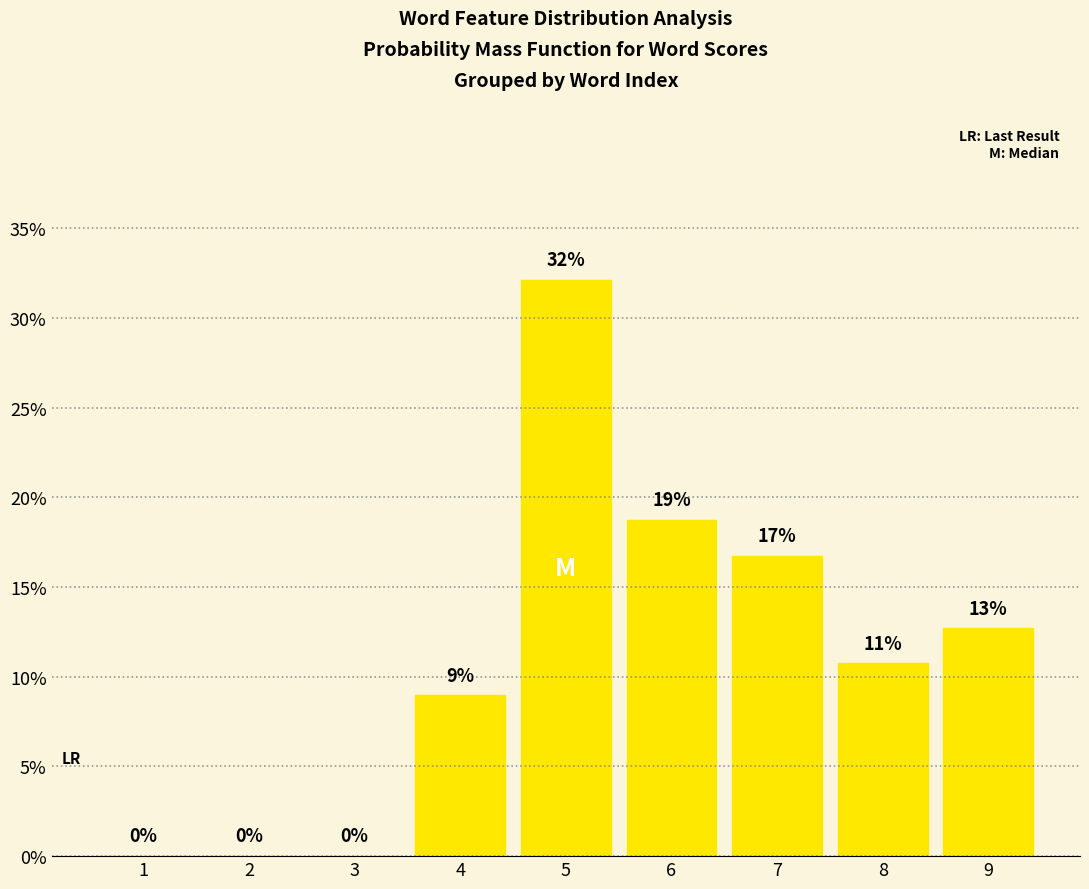

Is it true that the value at 3 is 13.6?

False